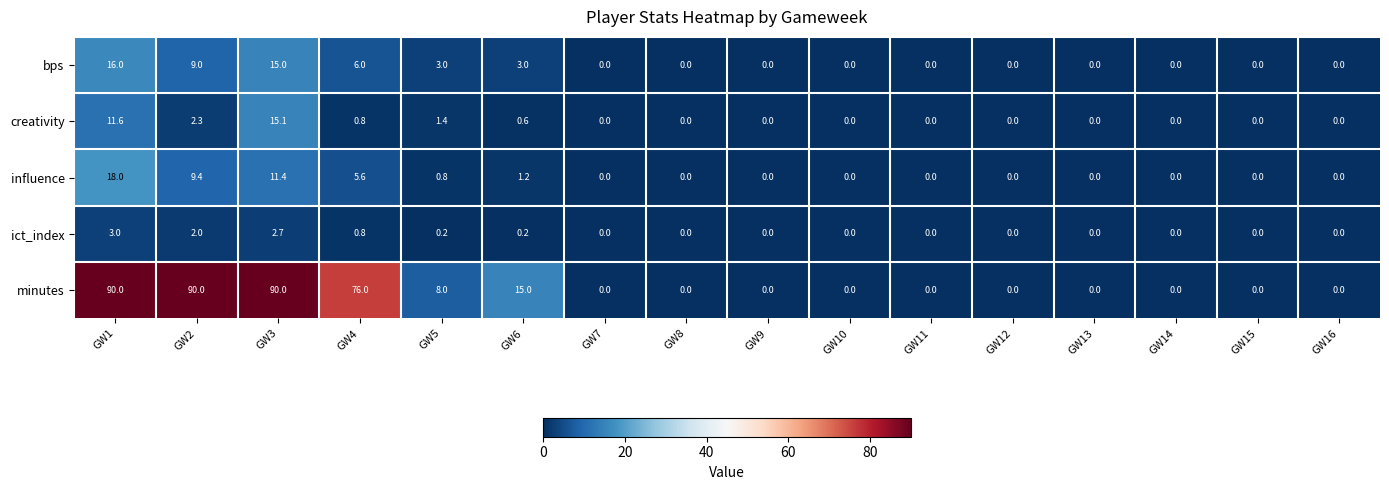

Which series changed the most between GW3 and GW15?

minutes